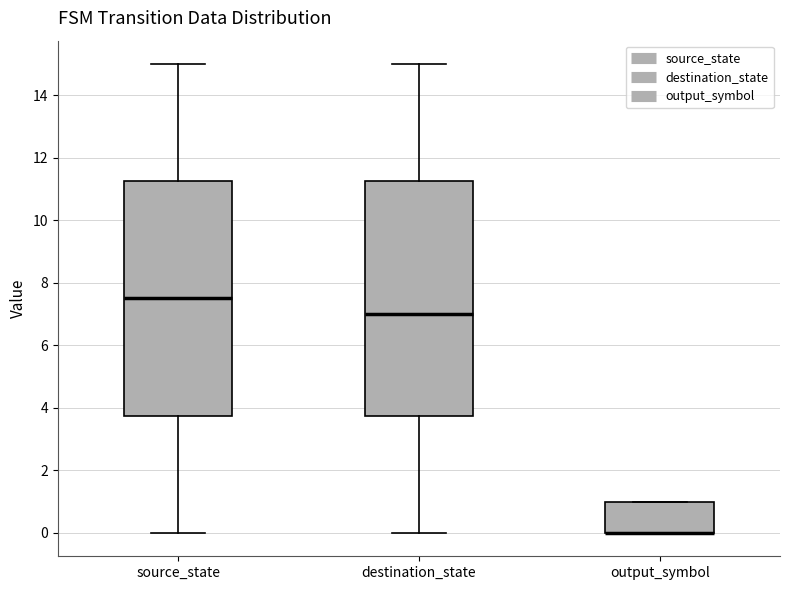

Reading left to right, read every box against the y-axis: the position of its median line, the range the box covers, and the ends of its whiskers. The values are not printed on the chart, so give them approximately, as read against the axis.

source_state: median 7.6, box 3.8 to 11.2, whiskers 0.0 to 15.0
destination_state: median 7.0, box 3.8 to 11.2, whiskers 0.0 to 15.0
output_symbol: median 0.0 (drawn on the box's lower edge), box 0.0 to 1.0, whiskers 0.0 to 1.0